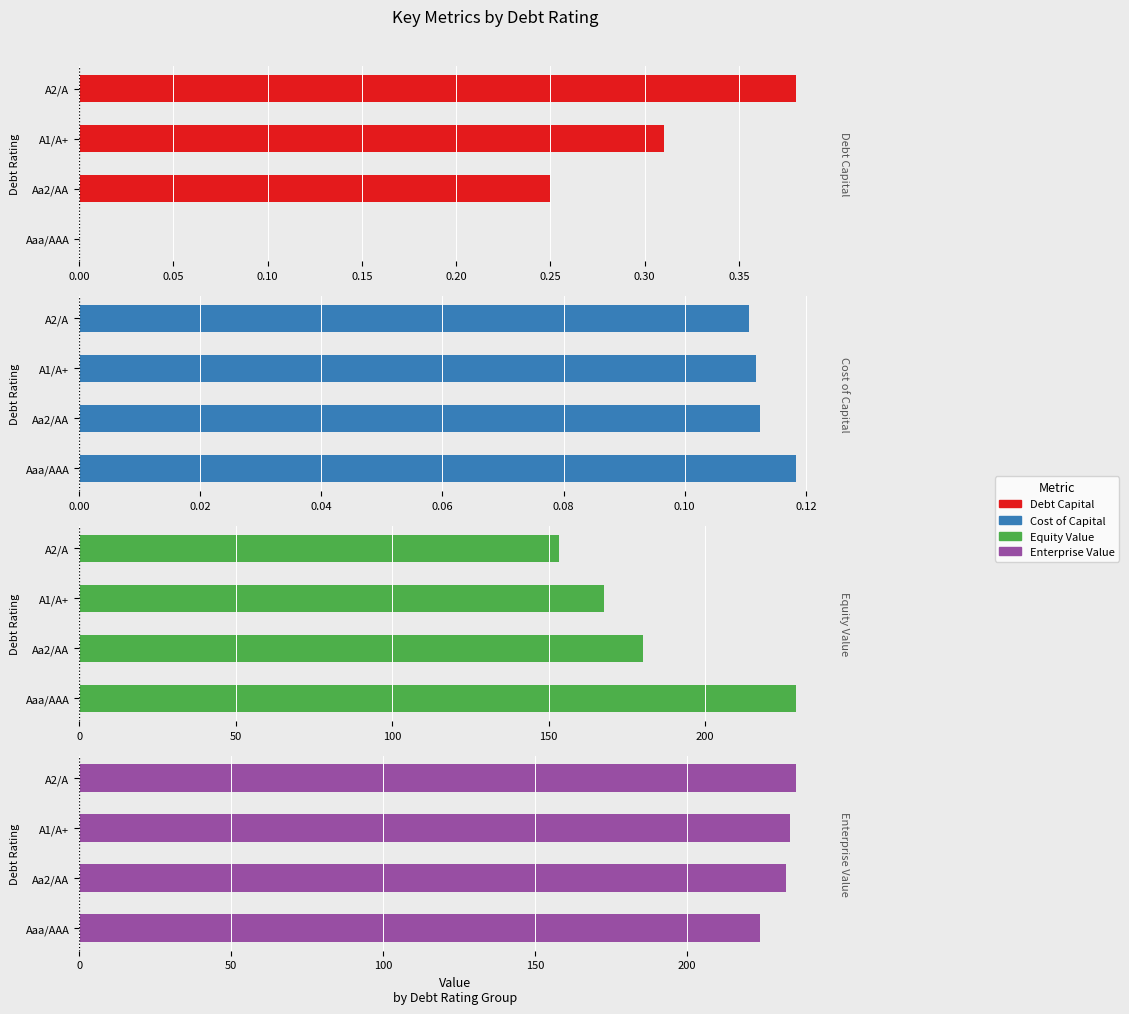

Is the value of Enterprise Value at A2/A greater than the value of Debt Capital at Aa2/AA?

Yes